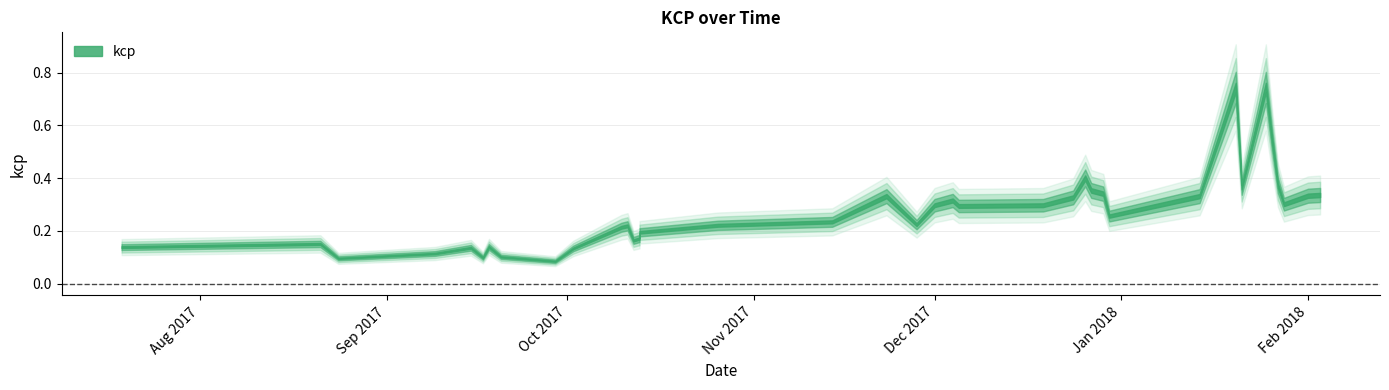

Reading right to left, what are all the values shown in this chart?

2018-02-03=0.3	2018-02-01=0.3	2018-01-28=0.3	2018-01-27=0.4	2018-01-26=0.5	2018-01-25=0.7	2018-01-21=0.4	2018-01-20=0.7	2018-01-14=0.3	2017-12-30=0.3	2017-12-29=0.3	2017-12-27=0.4	2017-12-26=0.4	2017-12-24=0.3	2017-12-19=0.3	2017-12-05=0.3	2017-12-04=0.3	2017-12-01=0.3	2017-11-28=0.2	2017-11-23=0.3	2017-11-14=0.2	2017-10-26=0.2	2017-10-13=0.2	2017-10-13=0.2	2017-10-12=0.2	2017-10-11=0.2	2017-10-10=0.2	2017-10-02=0.1	2017-09-29=0.1	2017-09-20=0.1	2017-09-18=0.1	2017-09-17=0.1	2017-09-15=0.1	2017-09-09=0.1	2017-08-24=0.1	2017-08-21=0.2	2017-07-19=0.1